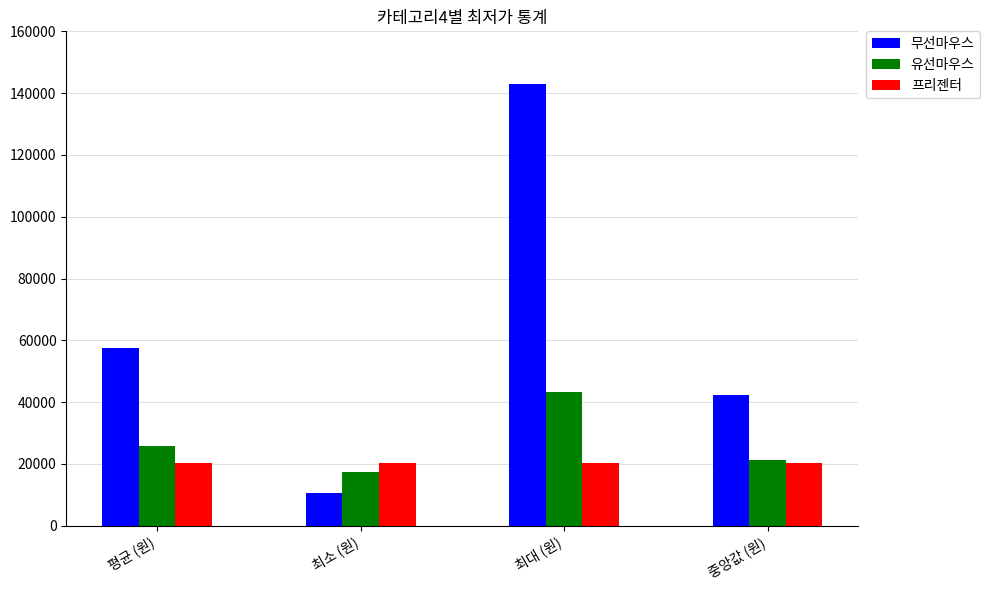

Where is 유선마우스 nearest to the value 30415?

평균 (원)